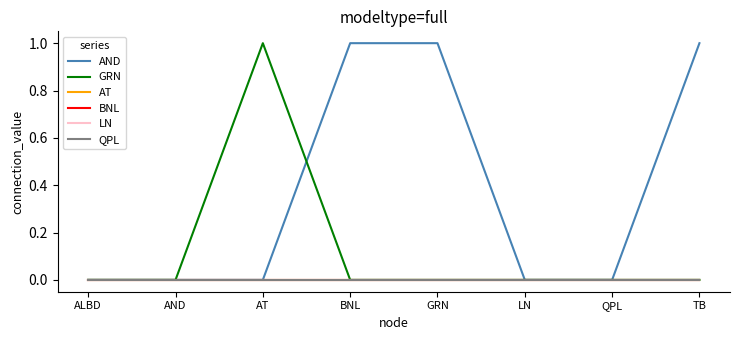

What is the sum of the AND values at QPL and TB?

1